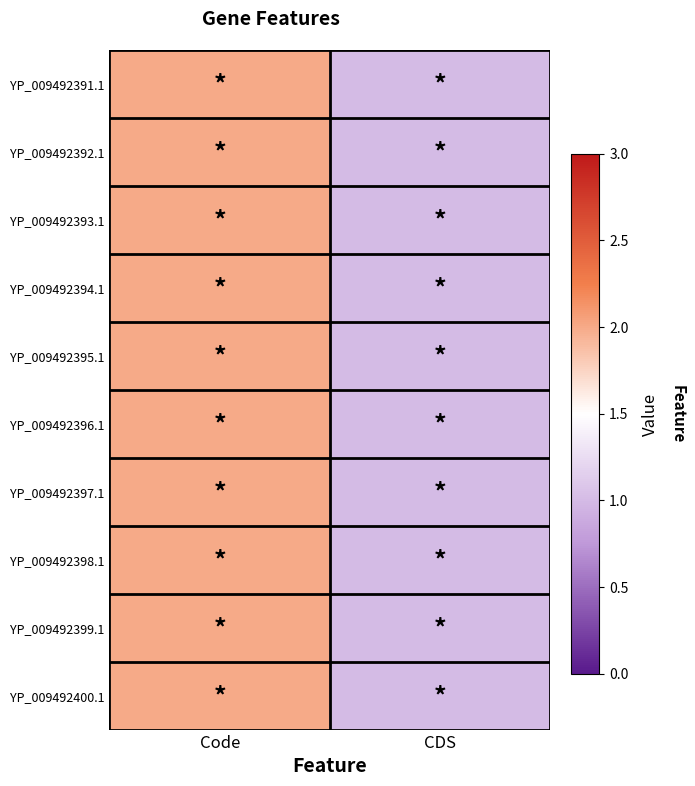

What is the total value across all series at CDS?

10